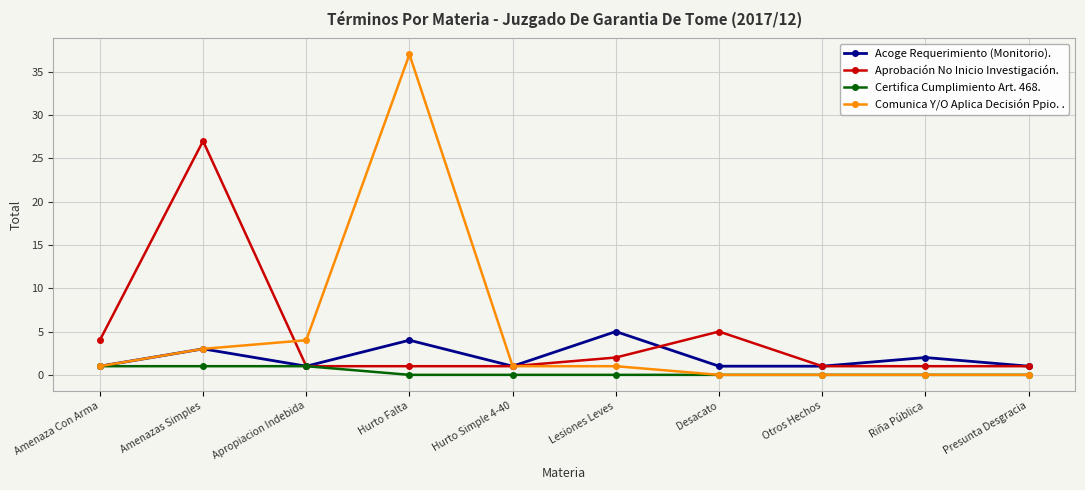

True or false: Aprobación No Inicio Investigación. has more than 1 points higher than both neighbors.

True